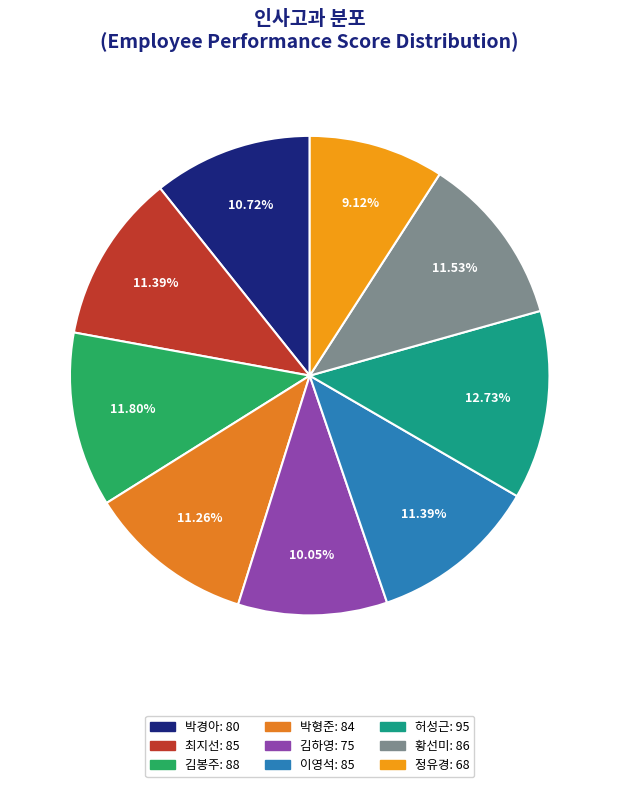

The 이영석 slice represents 1% of the pie. True or false?

False